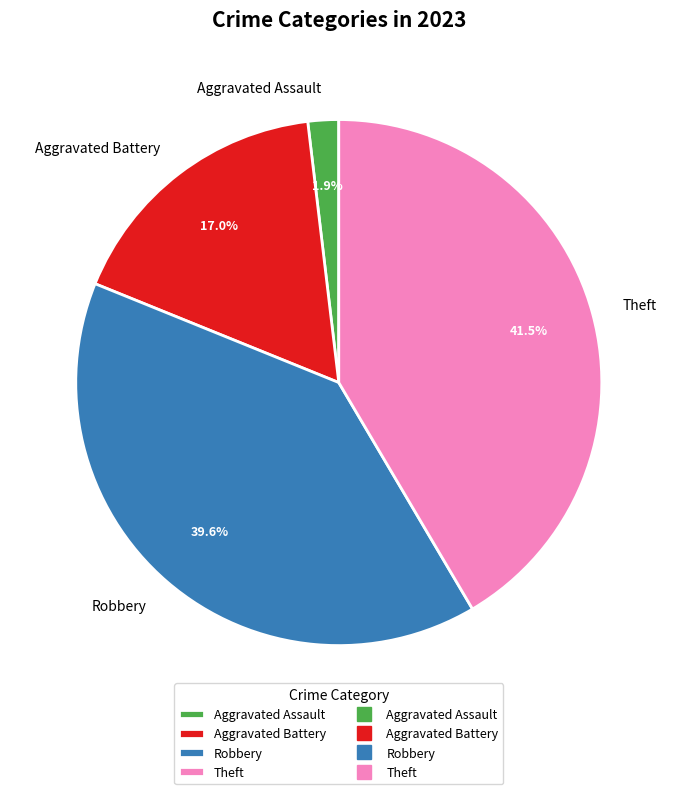

Rank the categories by value from highest to lowest.

Theft, Robbery, Aggravated Battery, Aggravated Assault